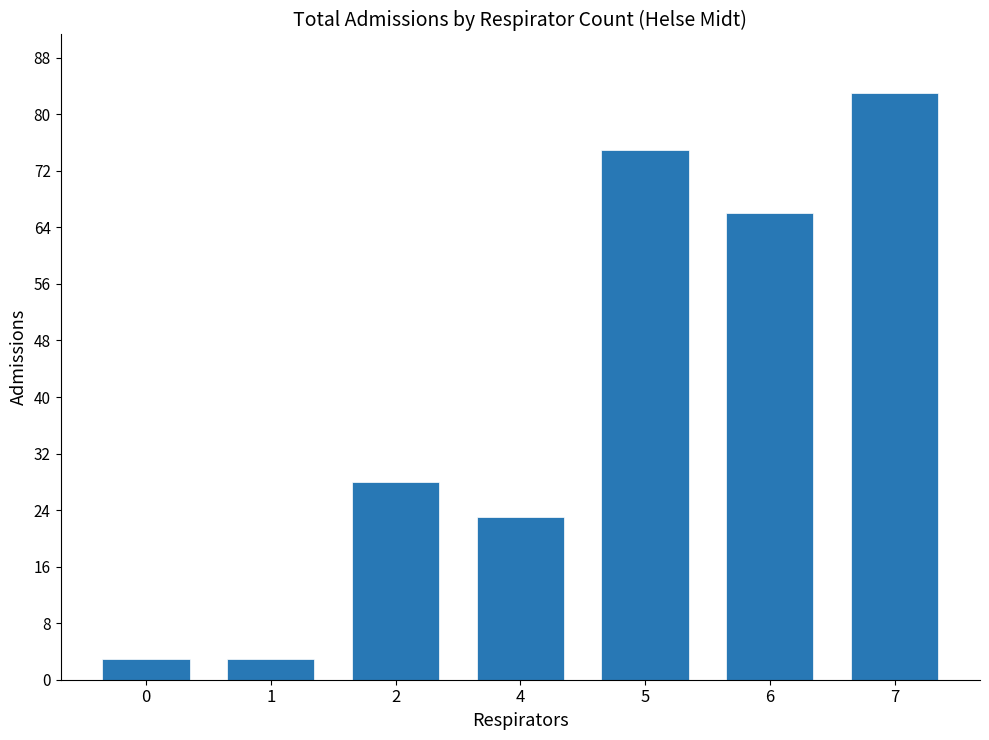

Count the number of categories in the chart.

7